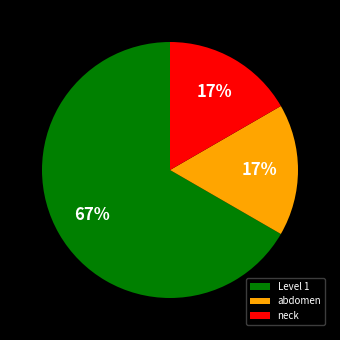

Is it true that neck is 7% of the pie?

False